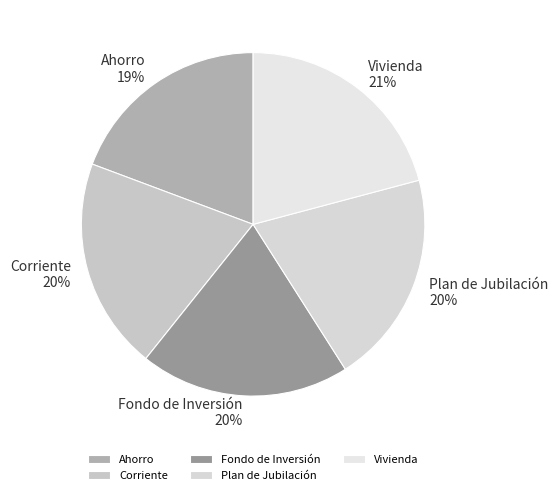

To the nearest percent, what is the average slice percentage?

20%